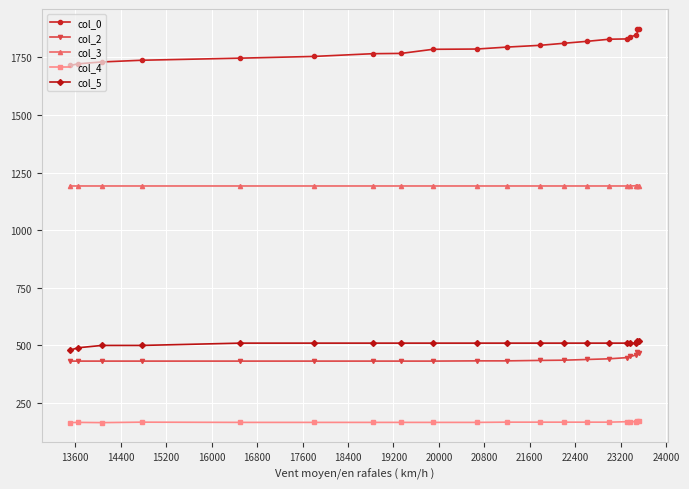

Which series has the largest total across all categories?

col_0